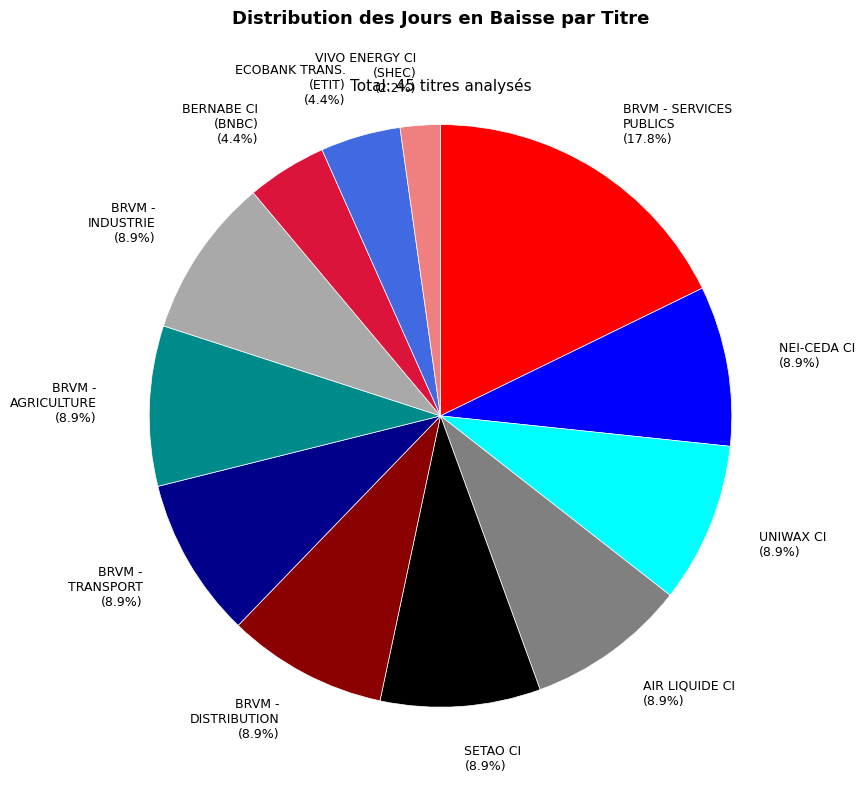

Is the sum of BRVM - DISTRIBUTION (8.9%) and NEI-CEDA CI (8.9%) greater than half?

No